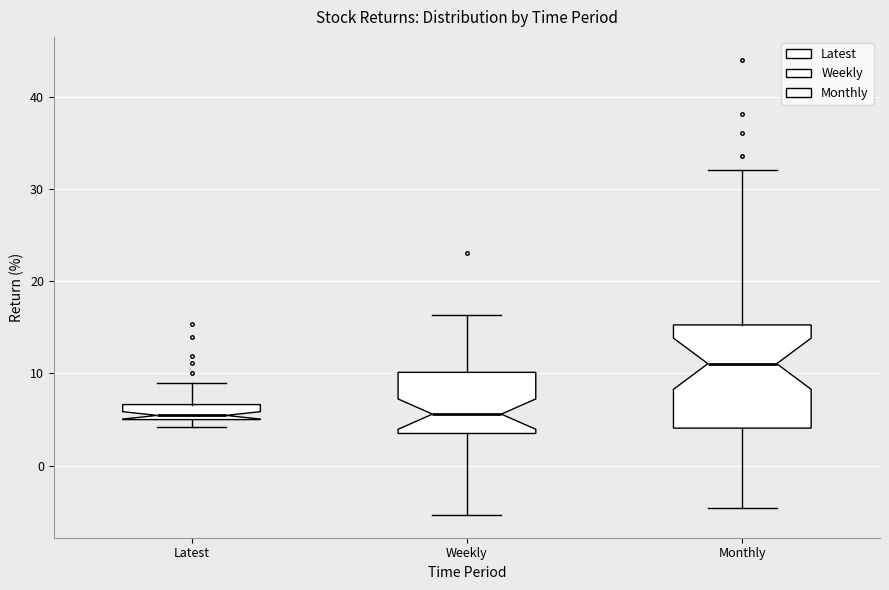

Which box is the tallest, from its lower edge to its upper edge?

Monthly